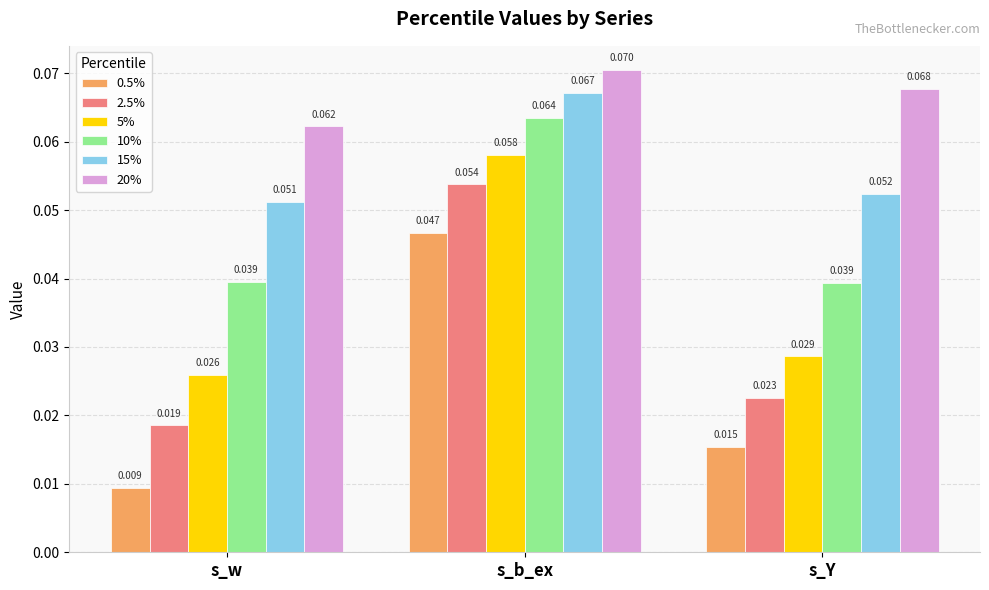

At which category does the chart reach its peak across all series?

s_b_ex